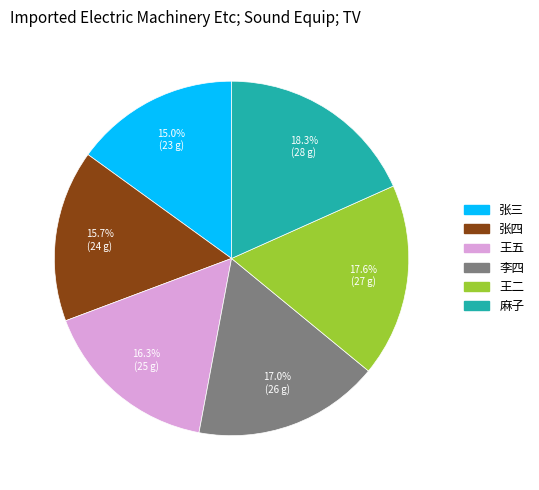

Combined, do 王五 and 王二 account for over 50%?

No